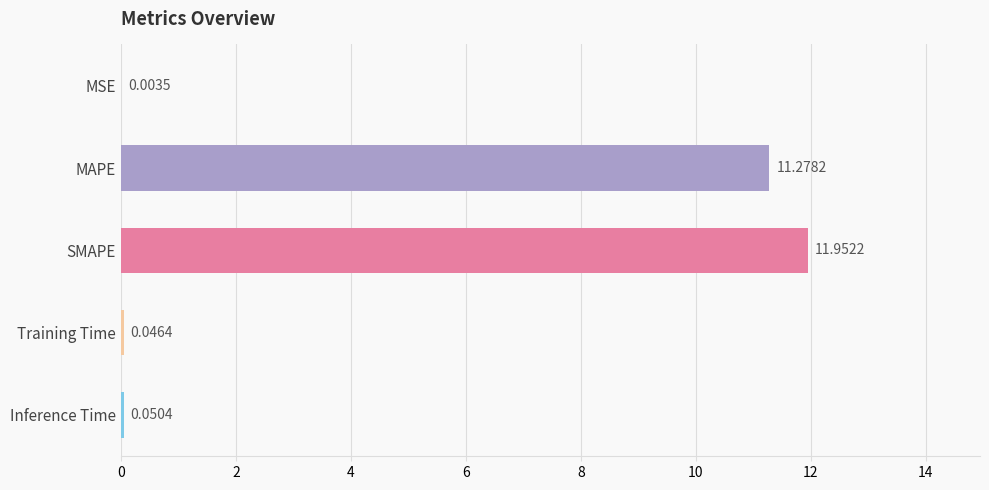

Which has a higher value, MSE or Training Time?

Training Time